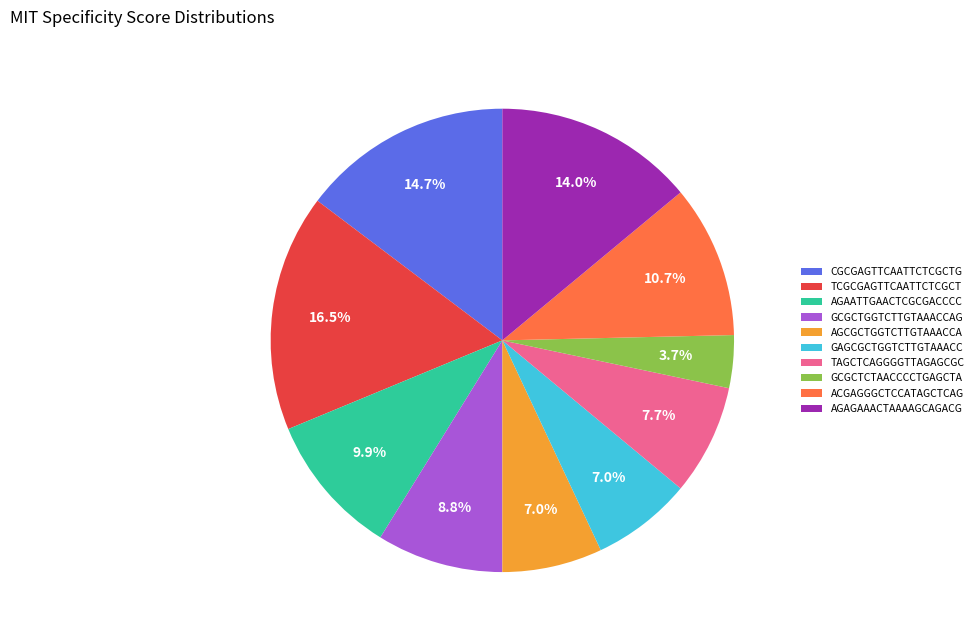

Which has a higher value, GCGCTCTAACCCCTGAGCTA or ACGAGGGCTCCATAGCTCAG?

ACGAGGGCTCCATAGCTCAG